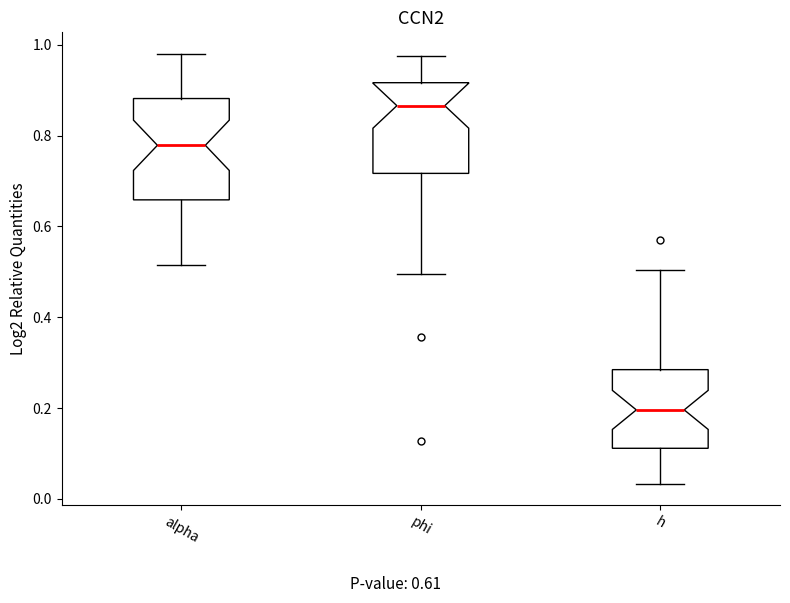

Which box is the tallest, from its lower edge to its upper edge?

alpha